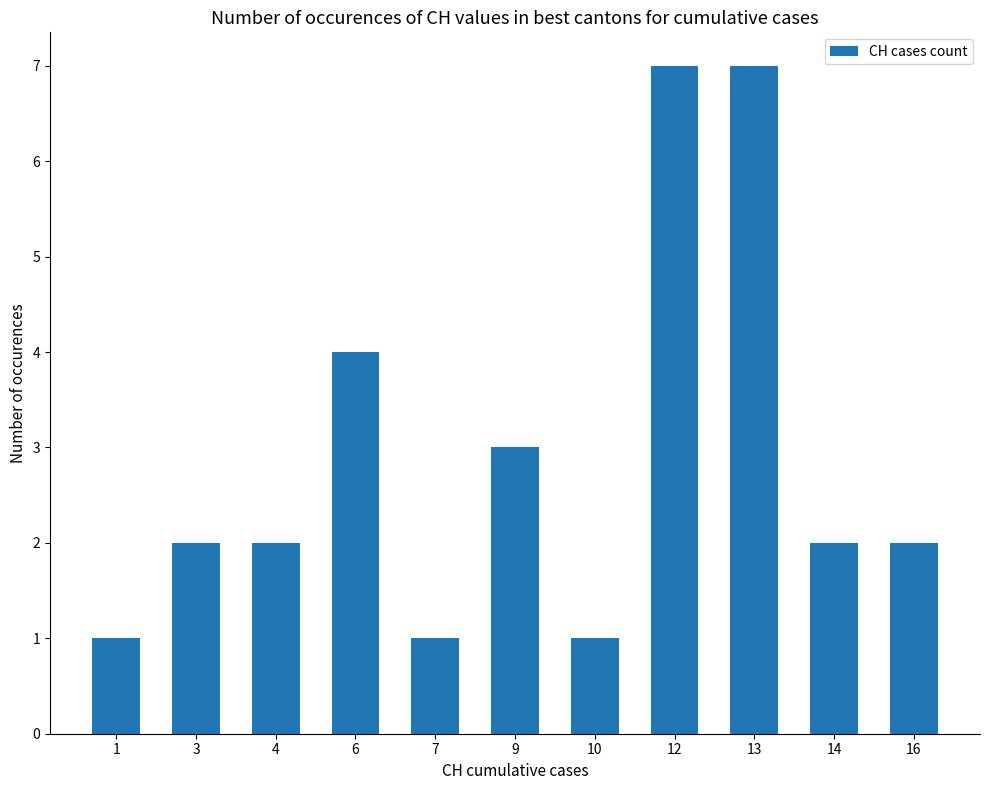

What is the change in value from 3 to 6?

+2